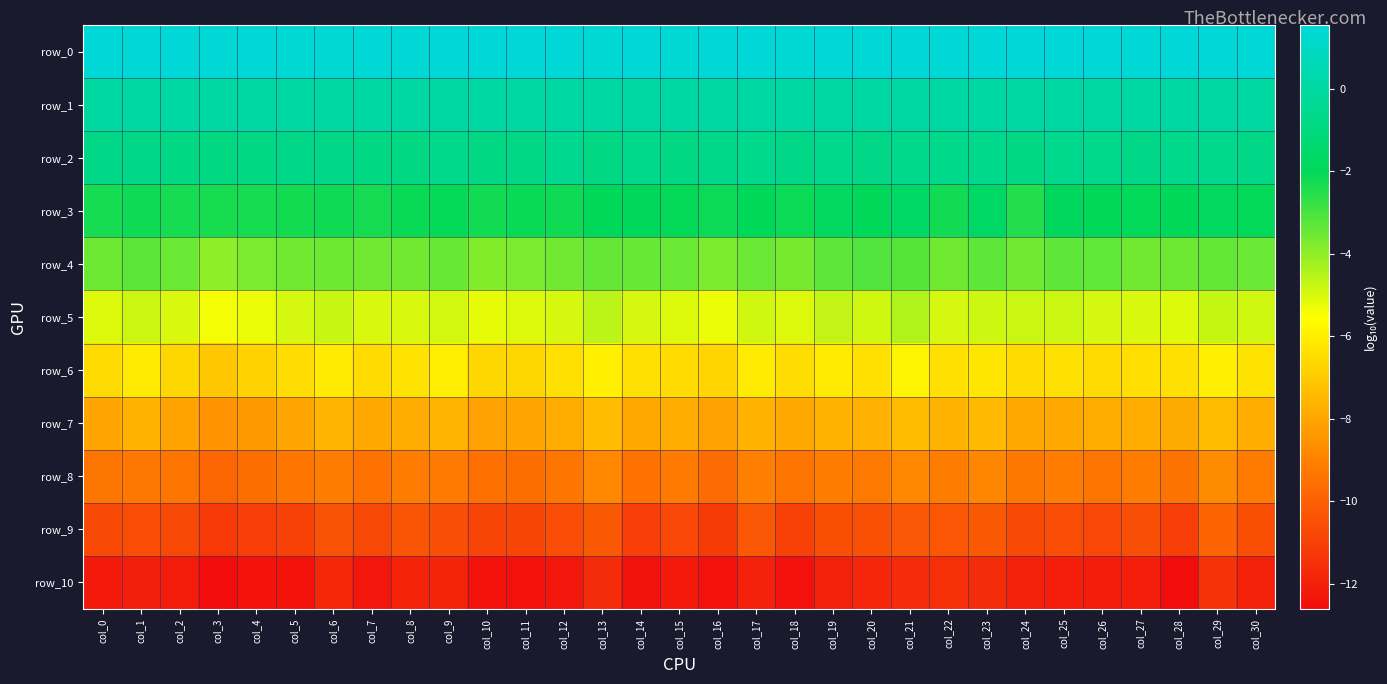

Read the row_10 value at col_21.

-11.6